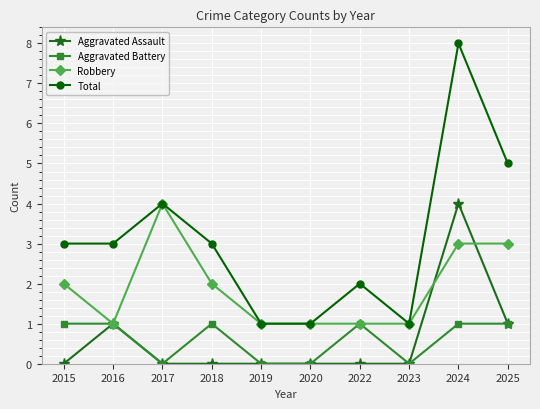

Which series has the largest total across all categories?

Total